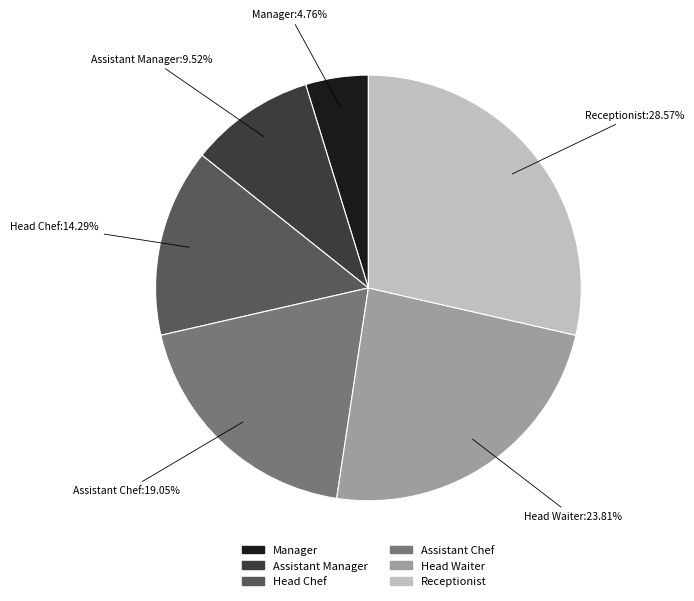

How many slices are in this pie chart?

6